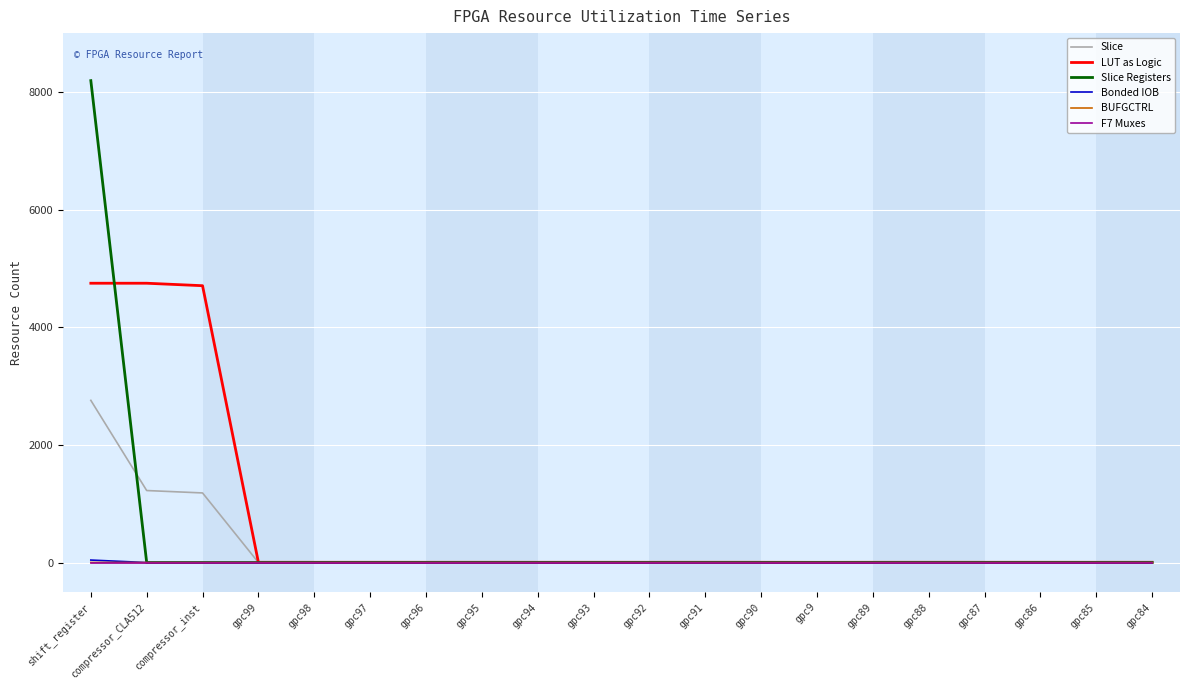

At which category does the chart reach its peak across all series?

shift_register